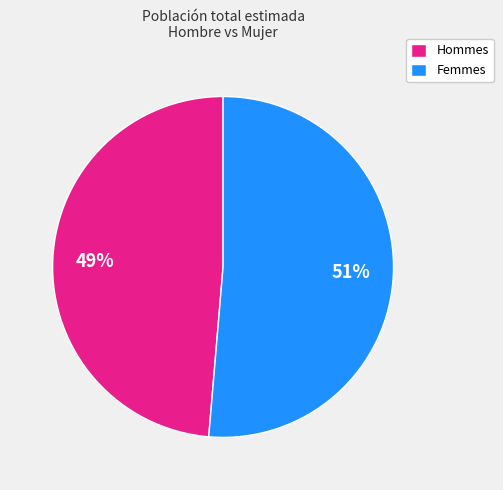

Between Hommes and Femmes, which is larger?

Femmes